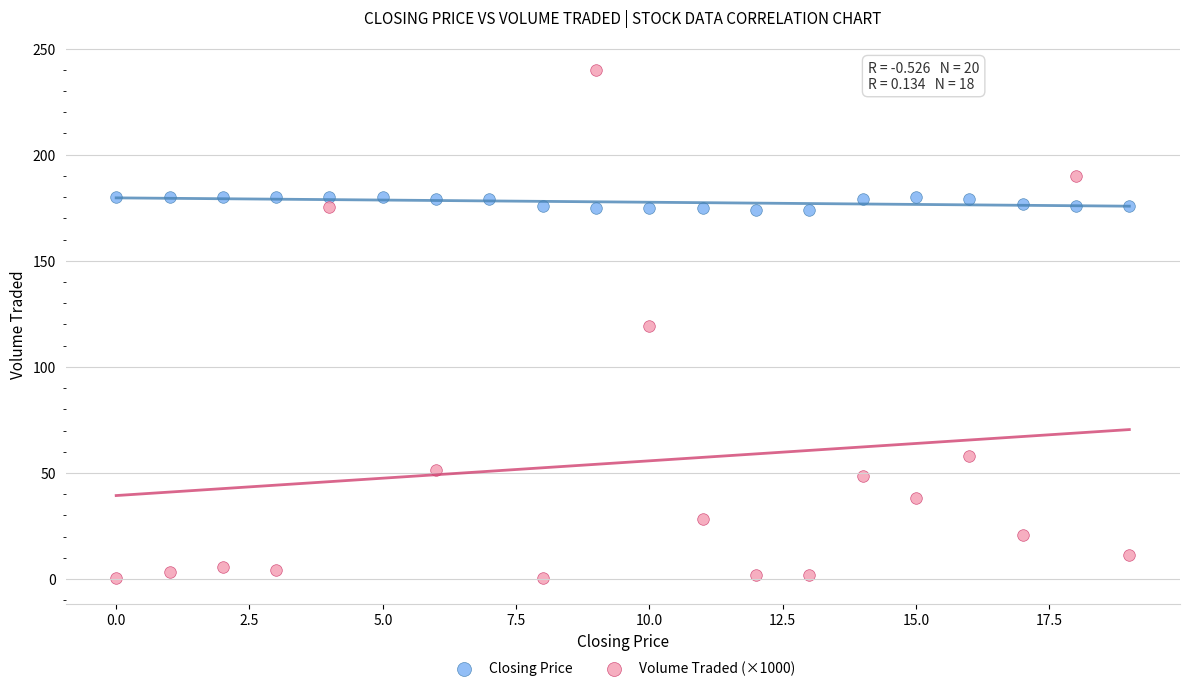

Which series contains the highest Y value?

Volume Traded (×1000)